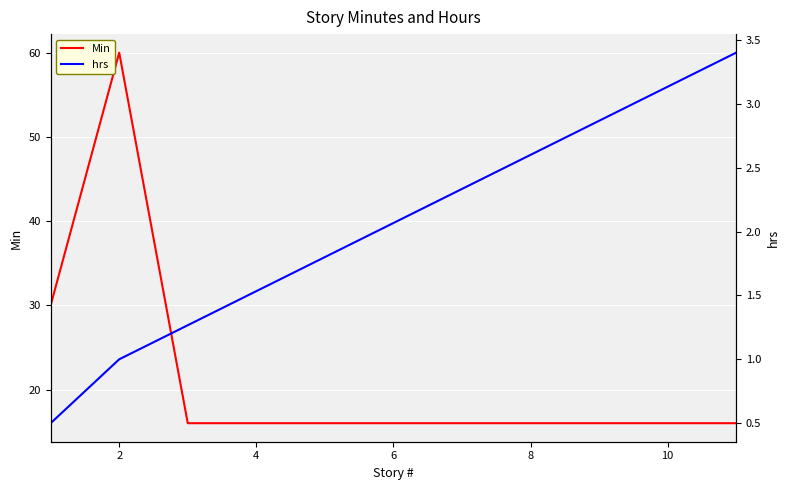

How many lines are shown in the chart?

2